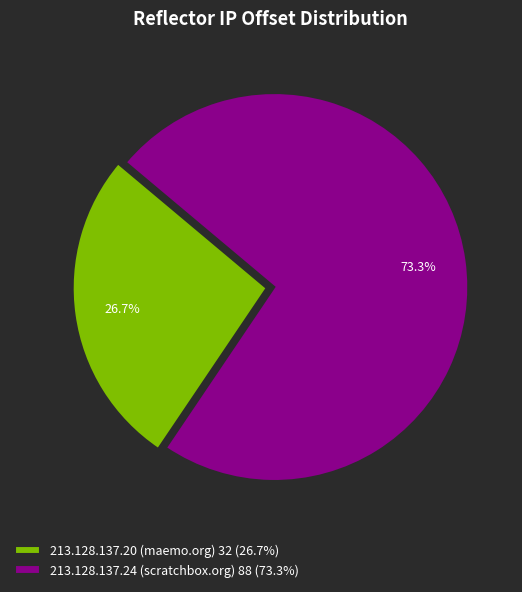

What is the smallest slice in the pie chart?

213.128.137.20 (maemo.org)